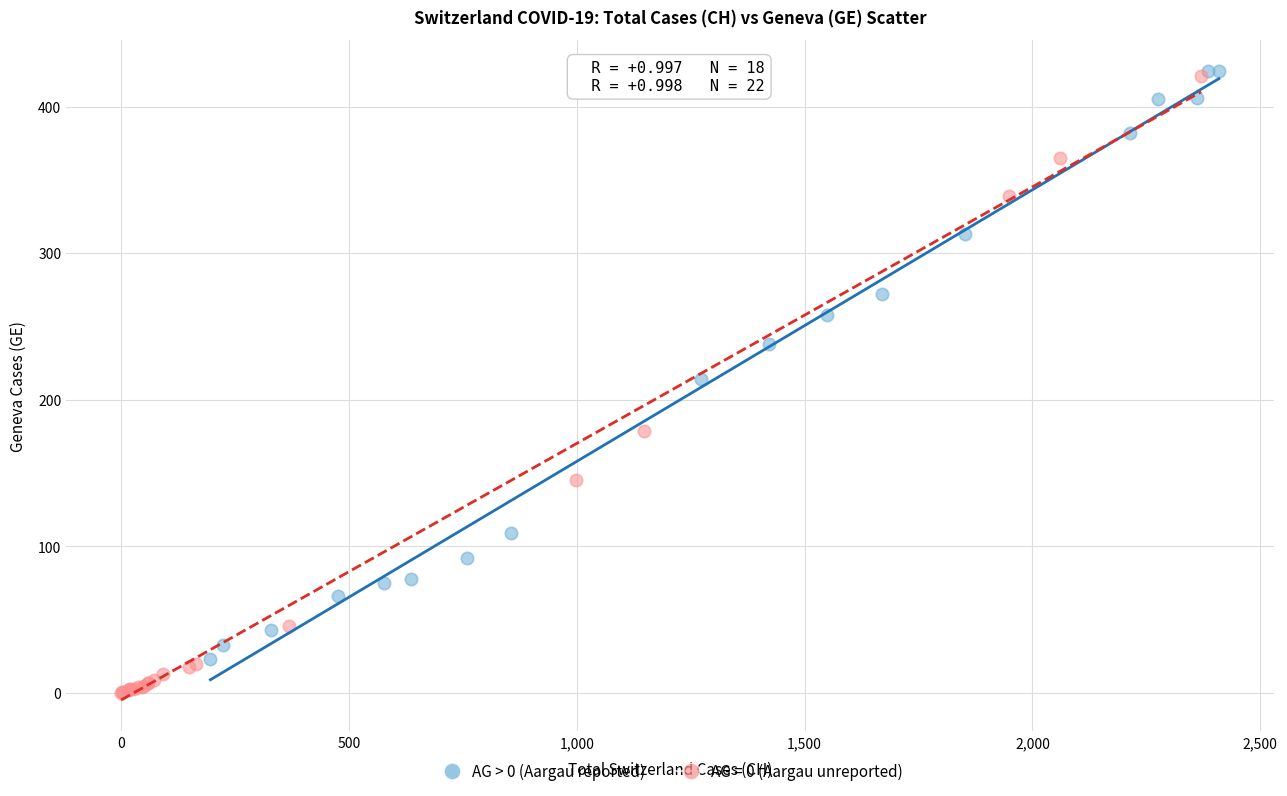

Which series contains the lowest Y value?

AG = 0 (Aargau unreported)